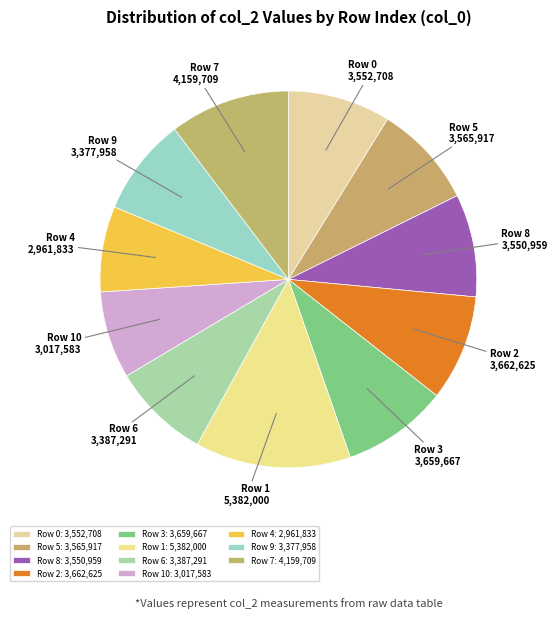

Is there a majority slice in this chart?

No